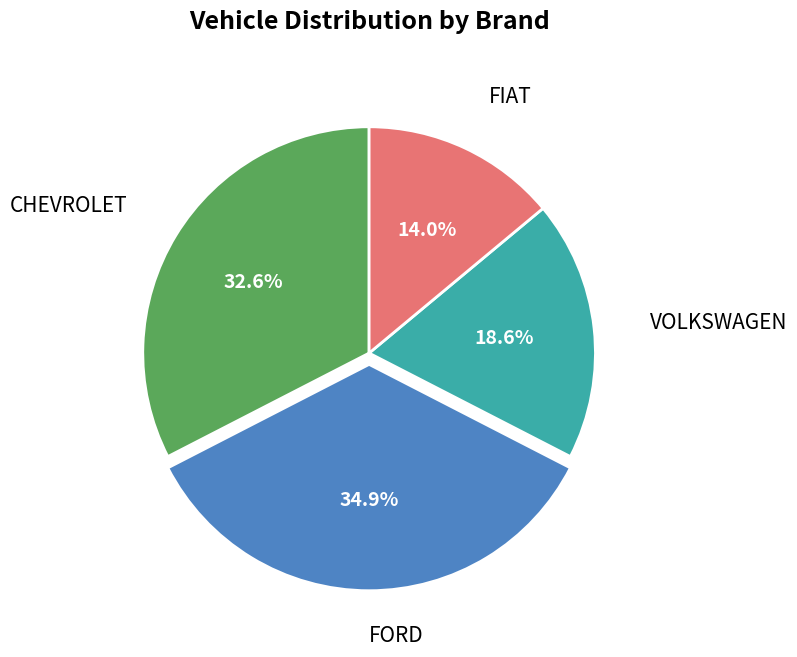

To the nearest percent, what percentage of the pie is VOLKSWAGEN?

19%